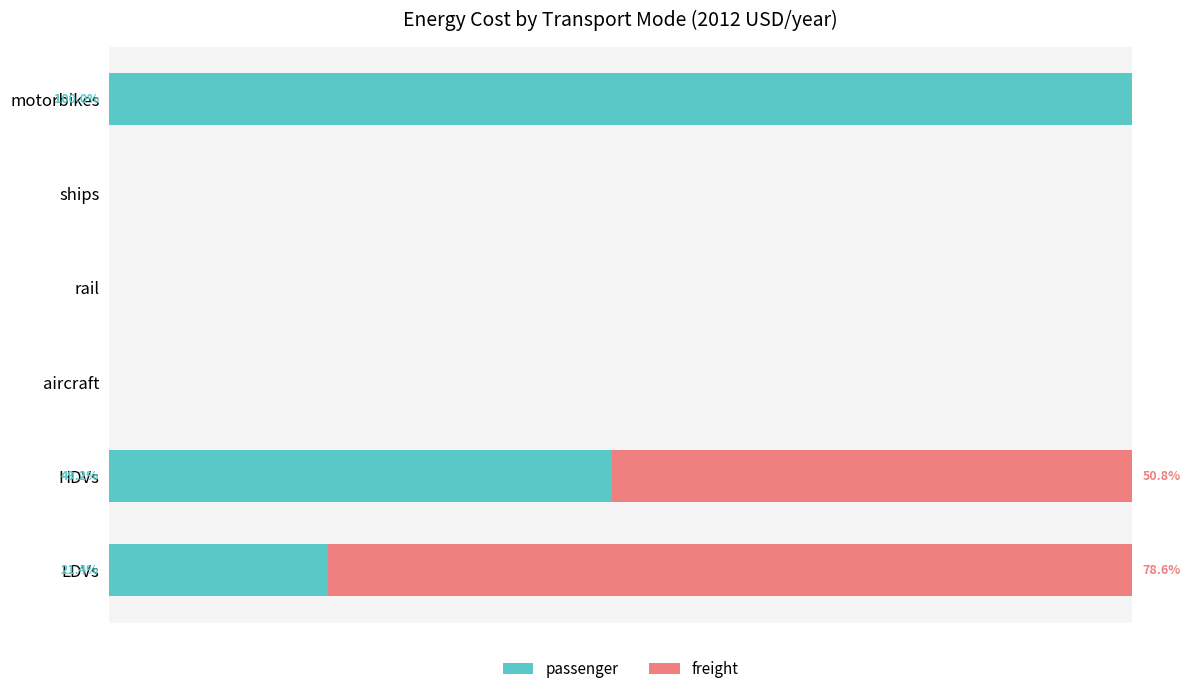

What are all the series names shown in the legend?

passenger, freight